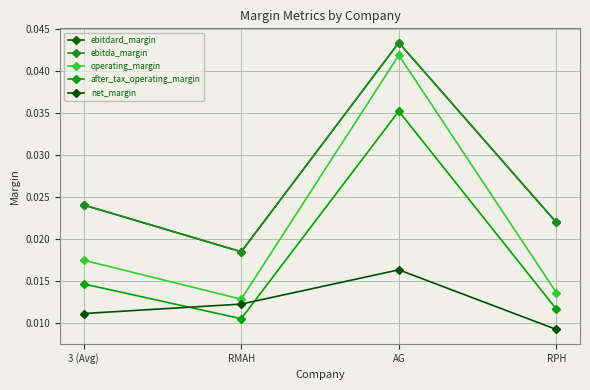

Which series has the largest total across all categories?

ebitdard_margin